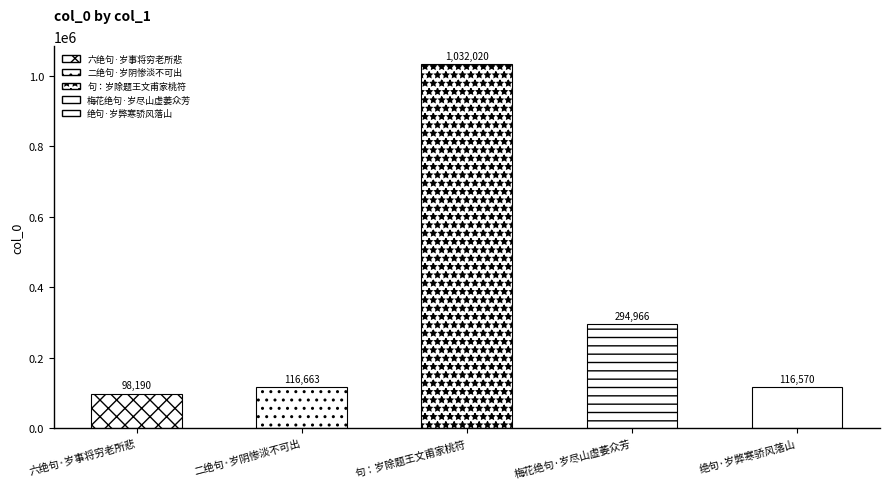

What is the smallest value displayed?

98190